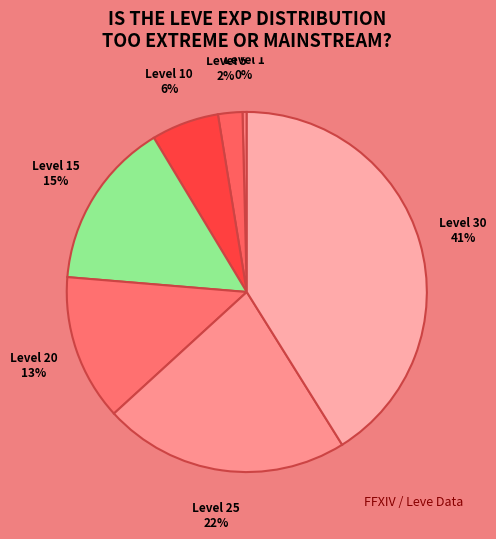

How many slices are in this pie chart?

7